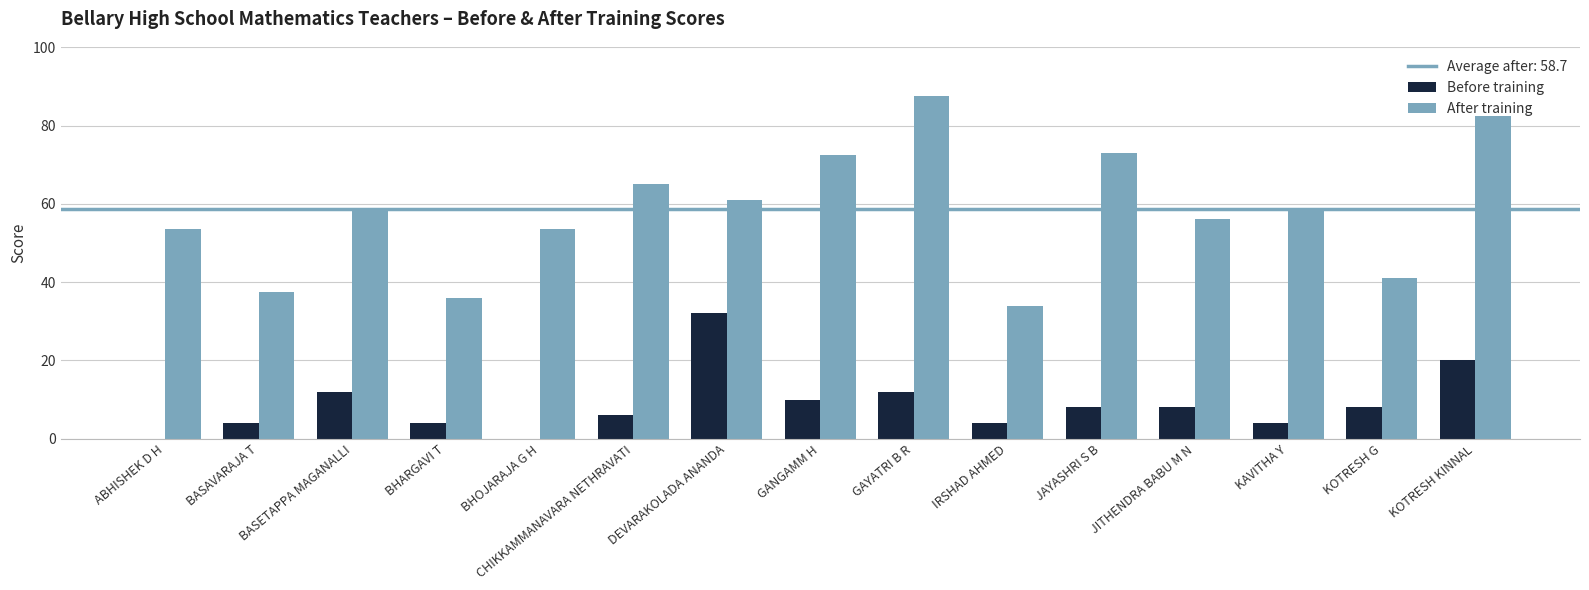

What is the spread (max minus min) of values at JITHENDRA BABU M N?

48.0